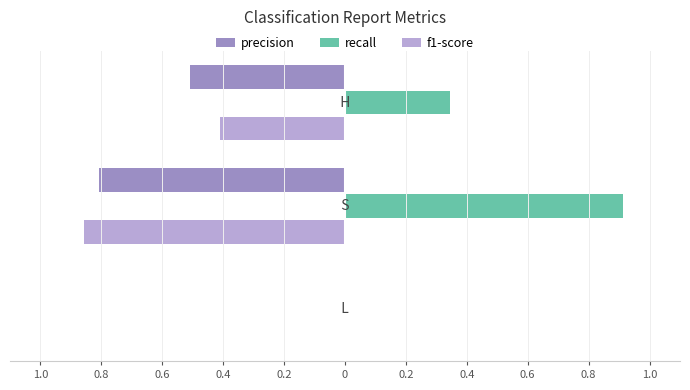

What are all the series names shown in the legend?

precision, recall, f1-score